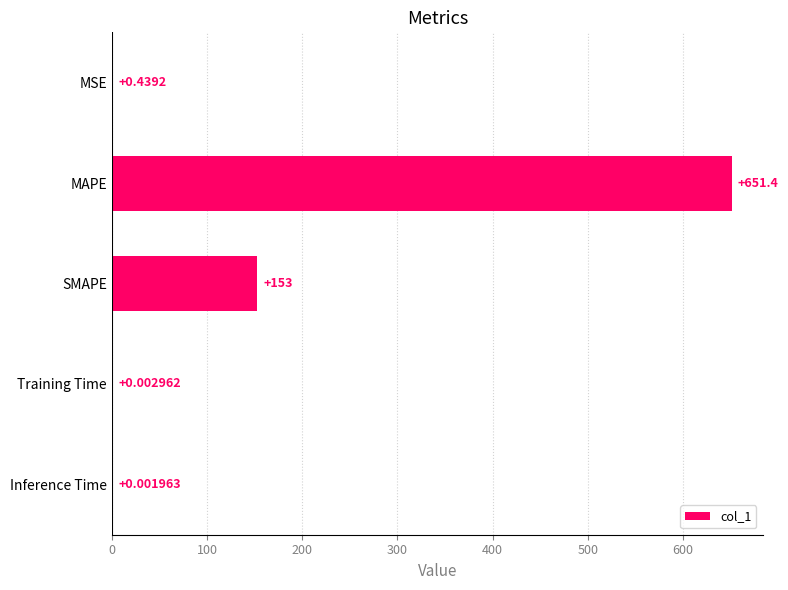

Which category has the highest value across all series?

MAPE